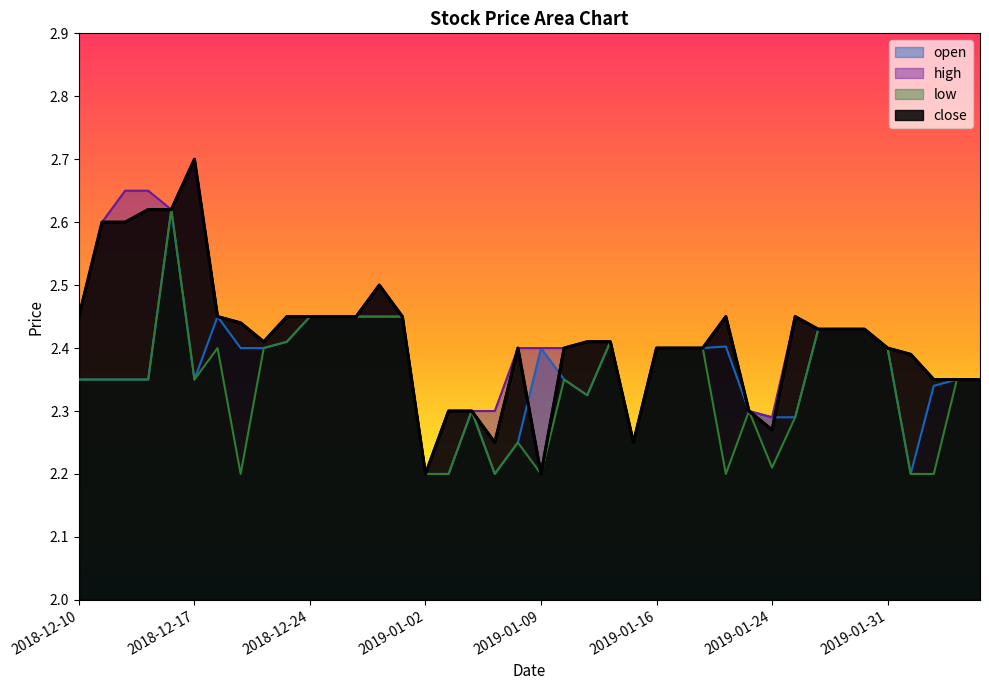

Rank the series by their maximum value, from highest to lowest.

high, close, open, low